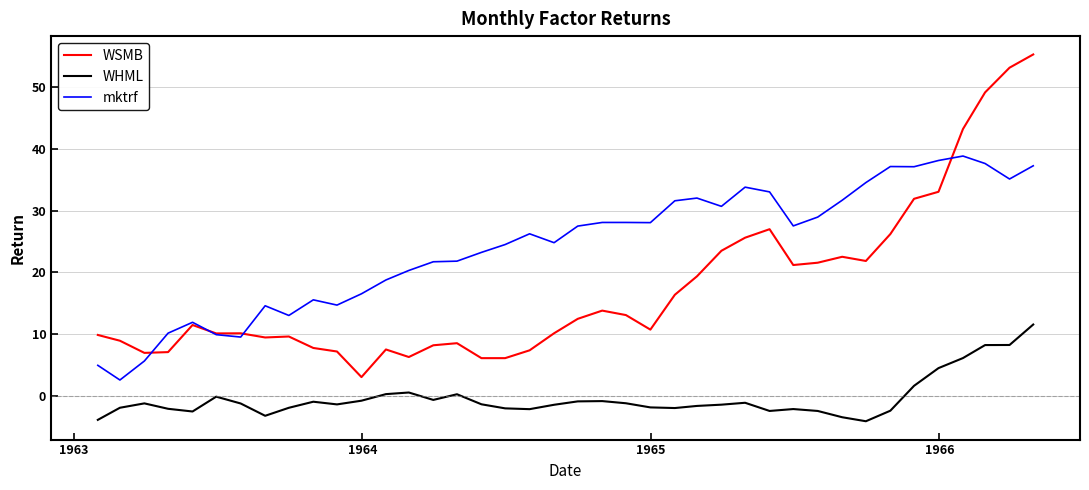

Rank the series by their maximum value, from highest to lowest.

WSMB, mktrf, WHML